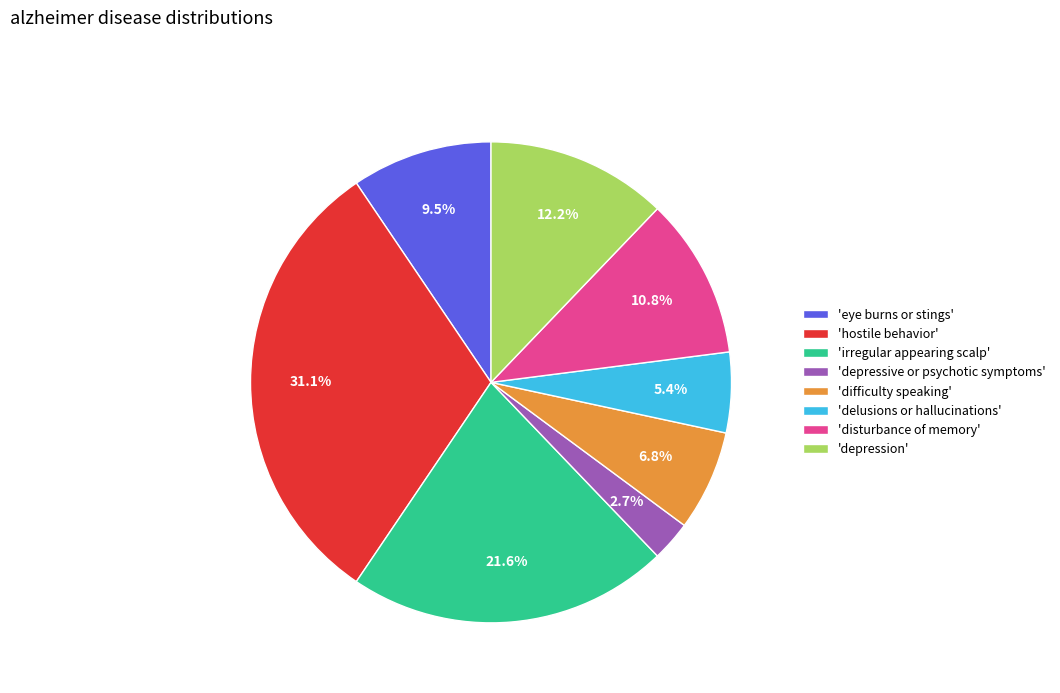

Rank the categories by value from highest to lowest.

'hostile behavior', 'irregular appearing scalp', 'depression', 'disturbance of memory', 'eye burns or stings', 'difficulty speaking', 'delusions or hallucinations', 'depressive or psychotic symptoms'